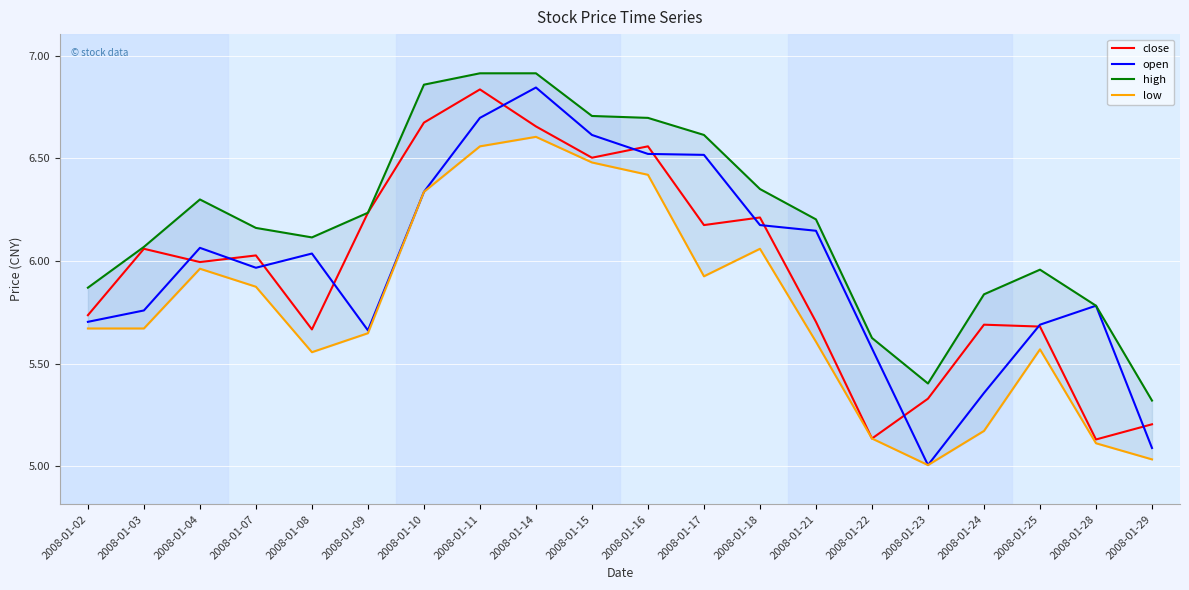

Is the value of open at 2008-01-25 greater than the value of close at 2008-01-18?

No